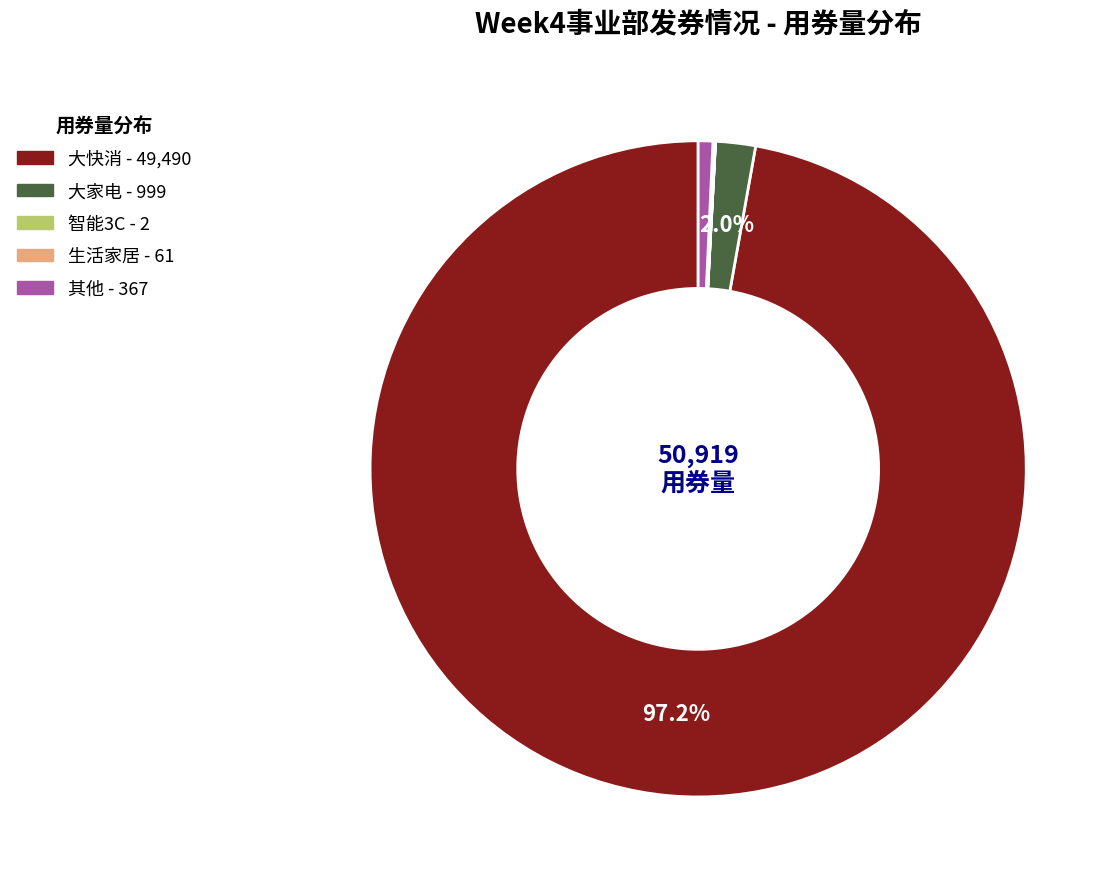

How much of the chart is everything except 大快消?

2.8%